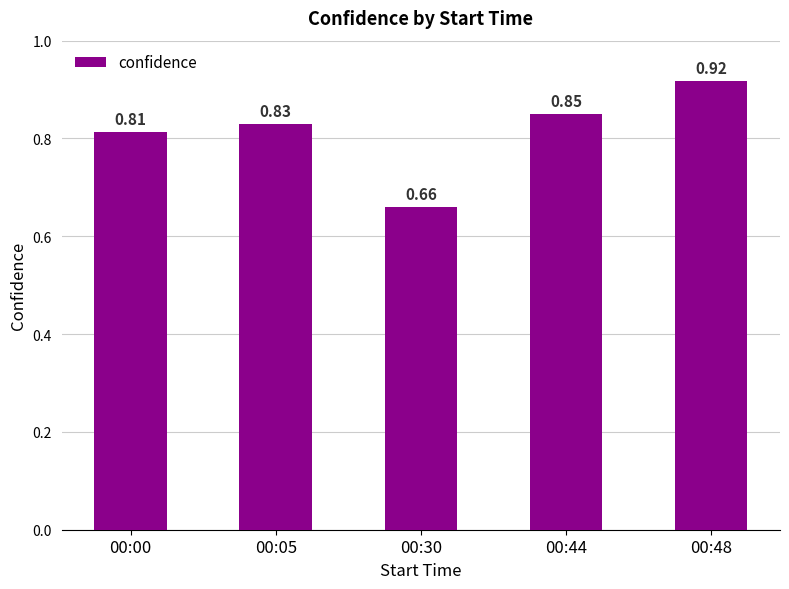

What is the sum of all values?

4.1